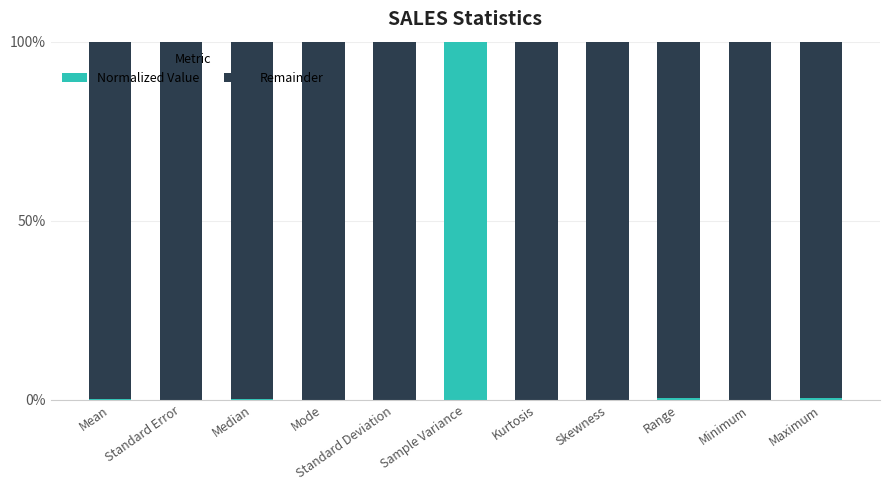

What is the highest value of the Normalized Value series?

100.0